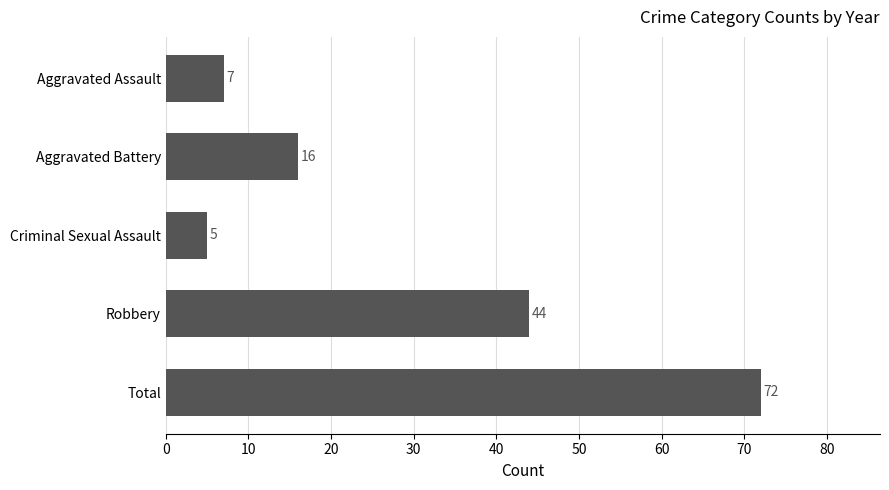

What is the ratio of the value at Total to the value at Robbery?

1.6